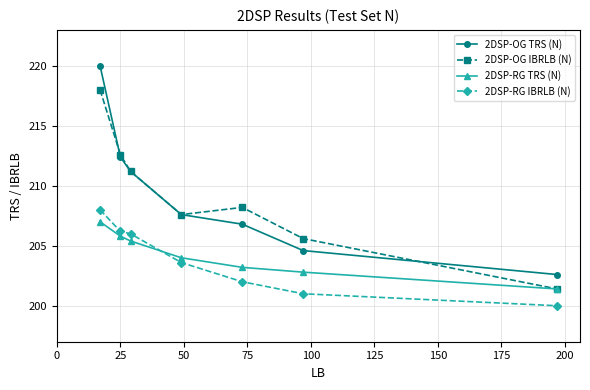

What is the minimum value for 2DSP-OG TRS (N)?

202.6